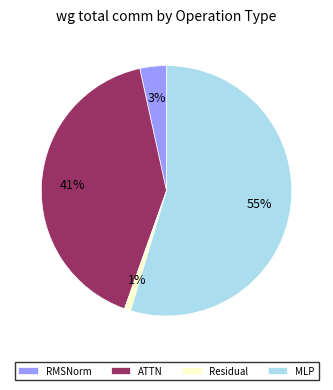

Which has a higher value, ATTN or Residual?

ATTN